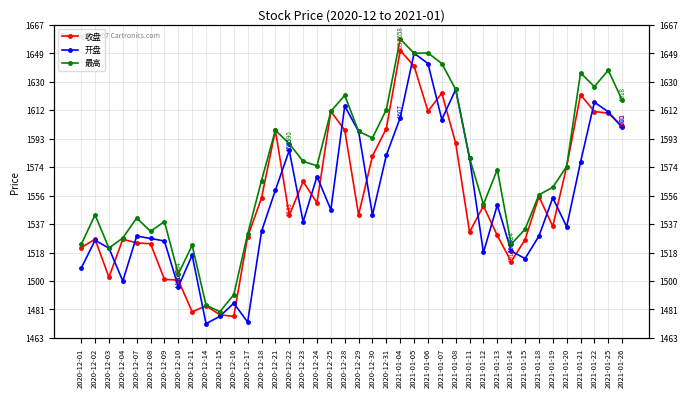

What position from the right is 2021-01-12?

11